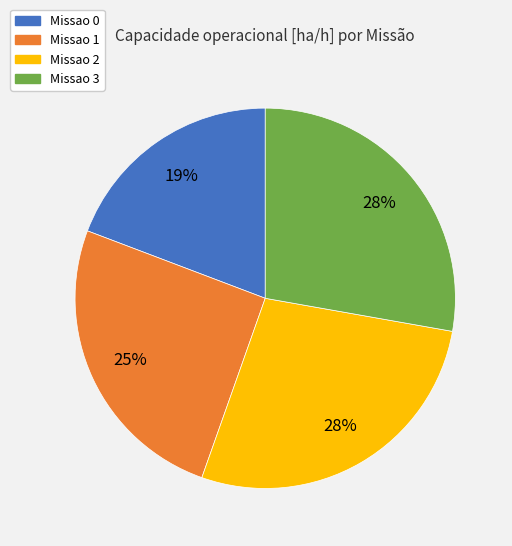

Approximately how many times larger is the value at Missao 1 compared to Missao 3?

0.9